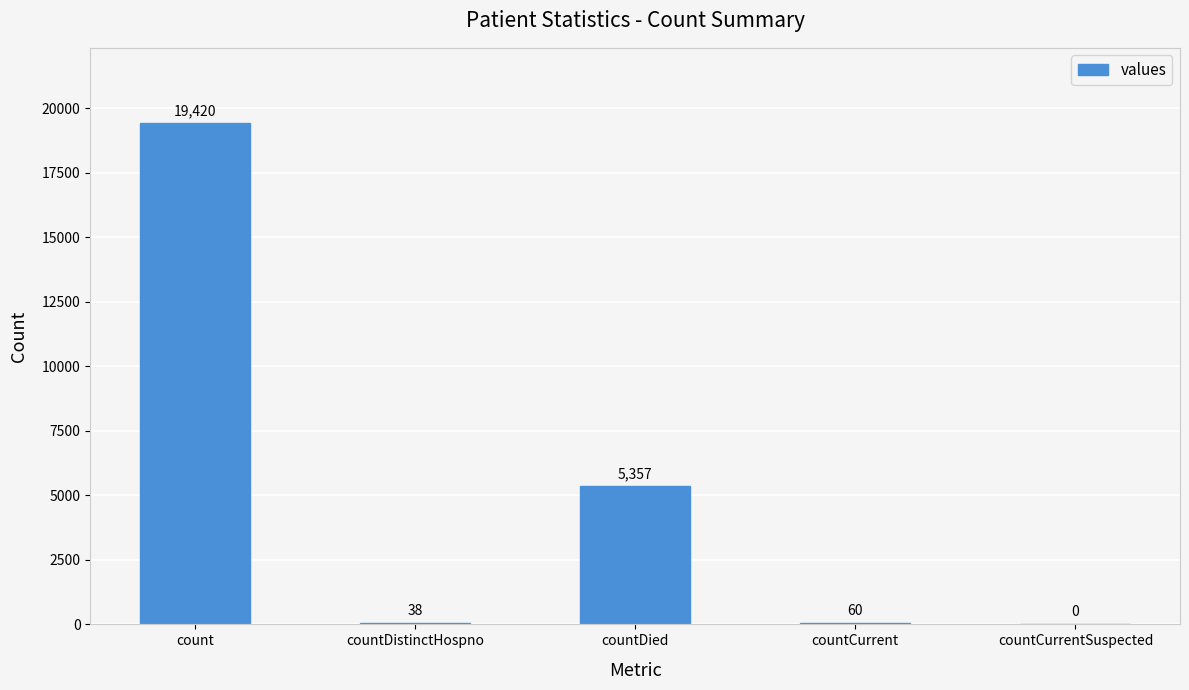

Is it true that the value at countDied is 8985?

False